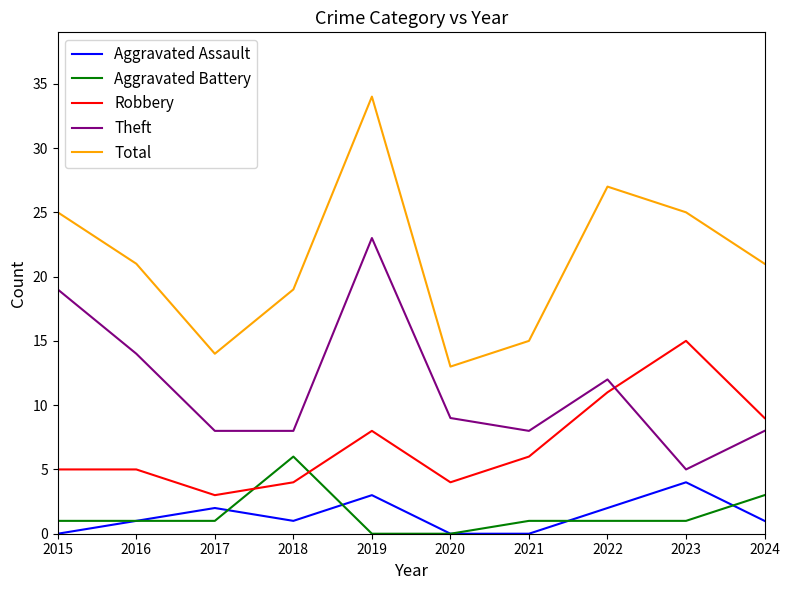

Which series has the largest range (max minus min)?

Total